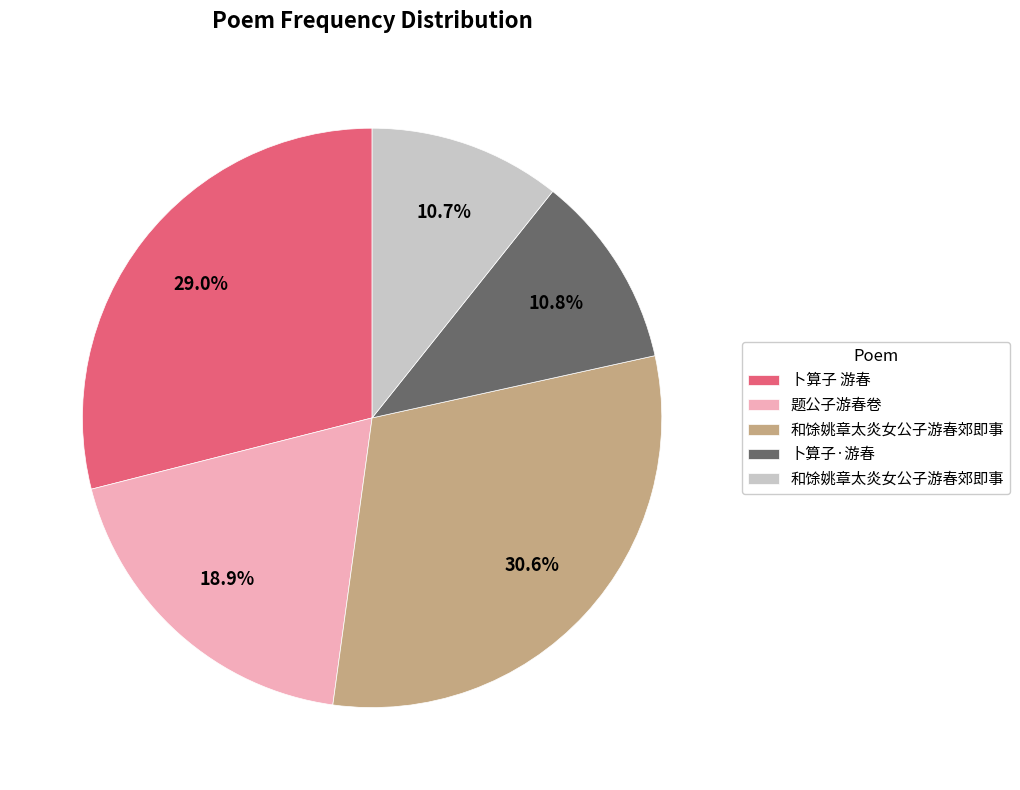

Is there a majority slice in this chart?

No